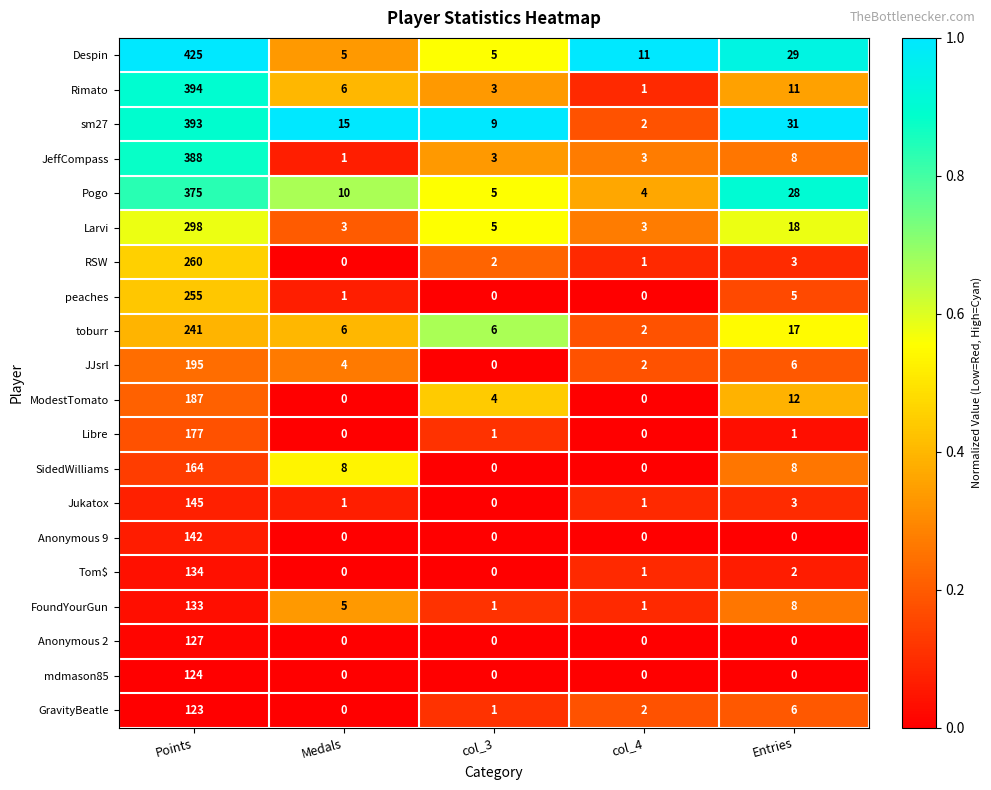

What is the maximum value for JJsrl?

195